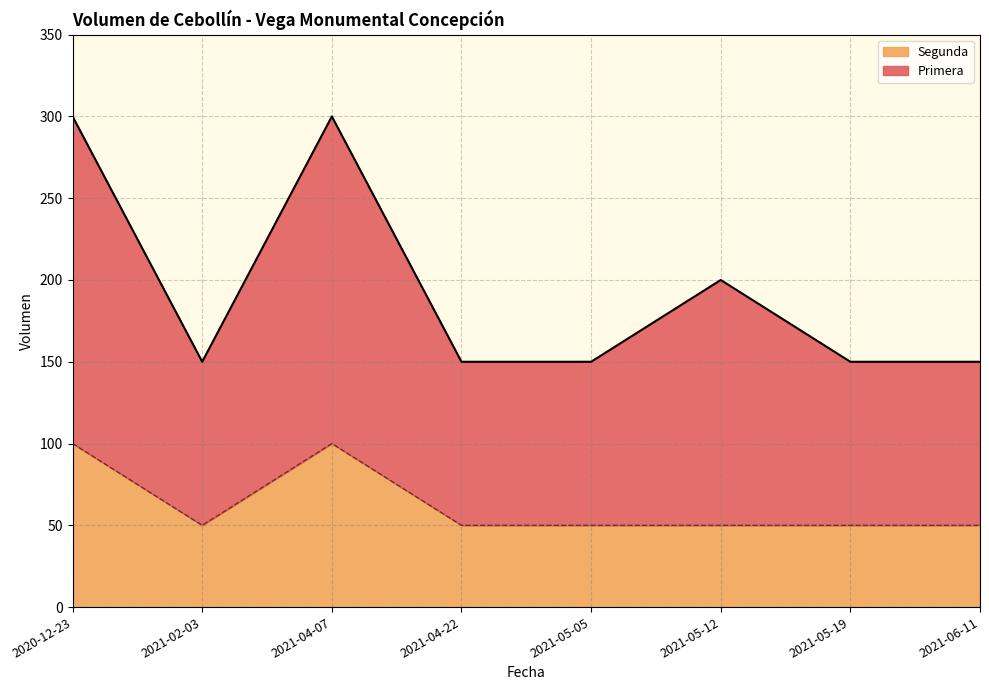

Is the value of Primera at 2021-04-07 greater than the value of Segunda at 2021-04-22?

Yes